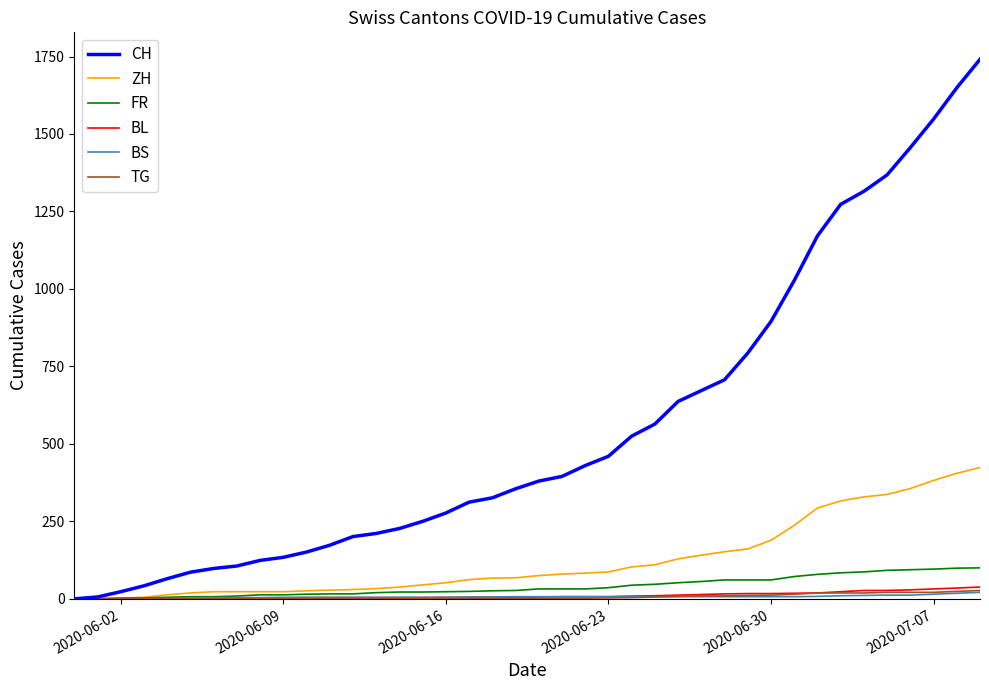

Which series has the largest range (max minus min)?

CH